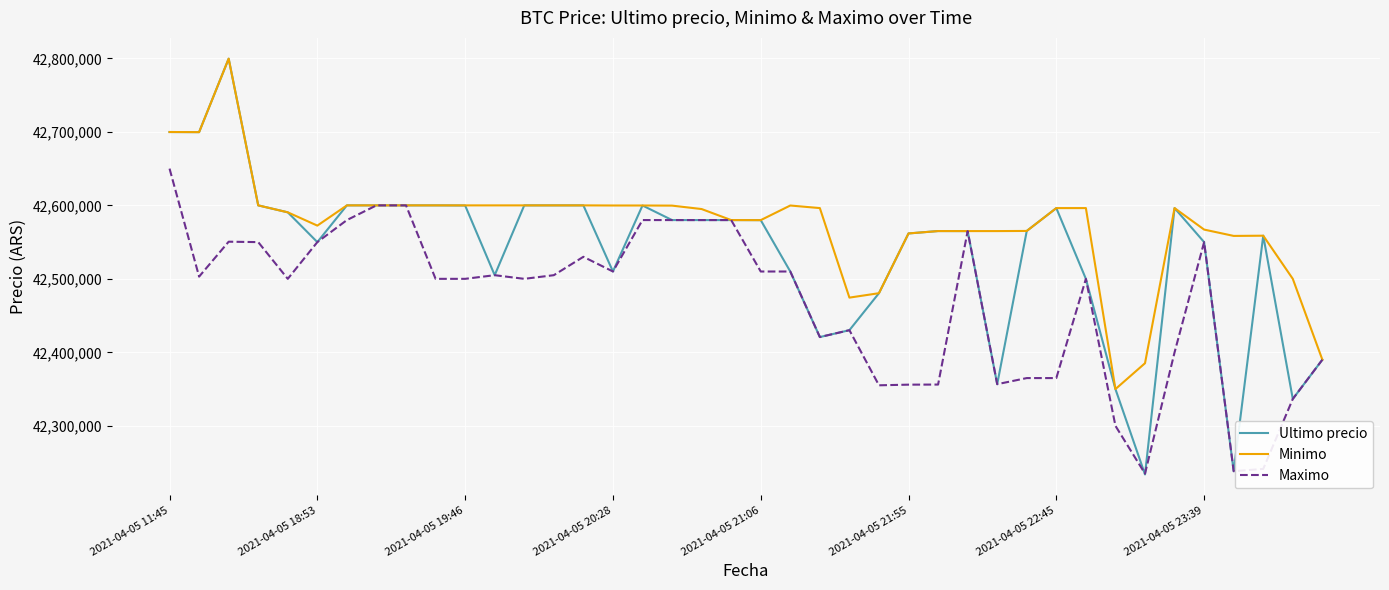

Which series has the largest total across all categories?

Minimo